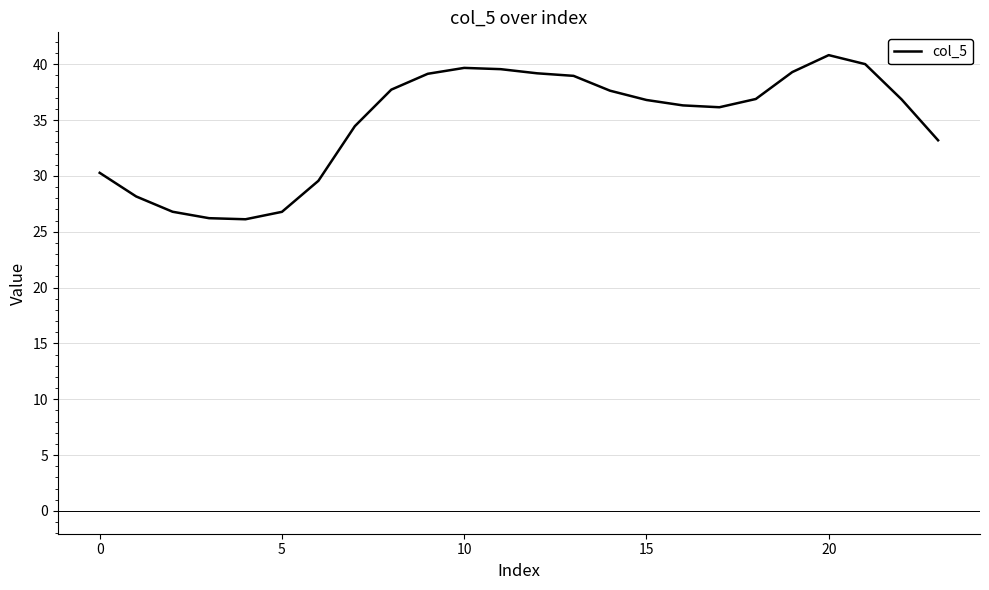

What is the maximum value shown in the chart?

40.8